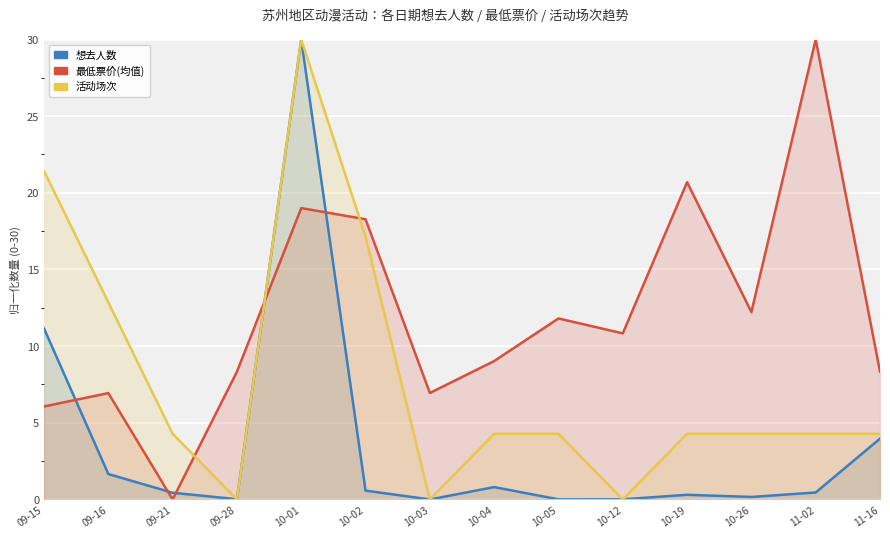

At how many categories does at least one series exceed 15?

5